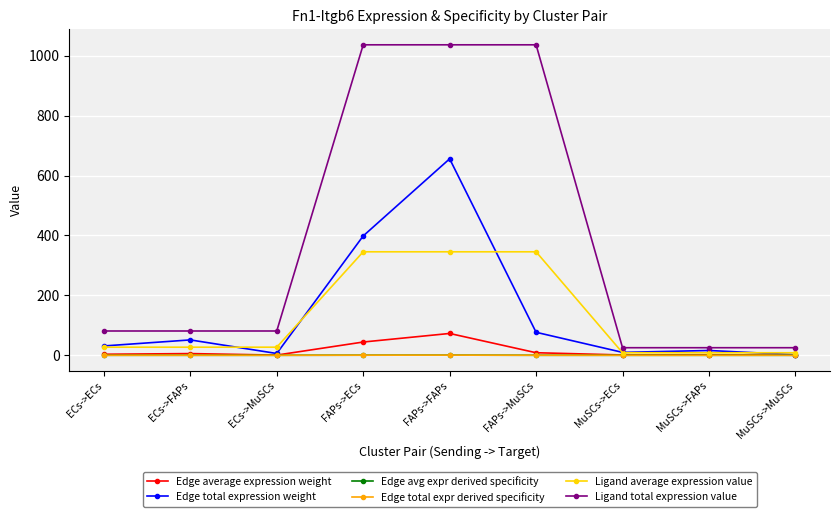

At which category does the chart reach its minimum across all series?

MuSCs->MuSCs